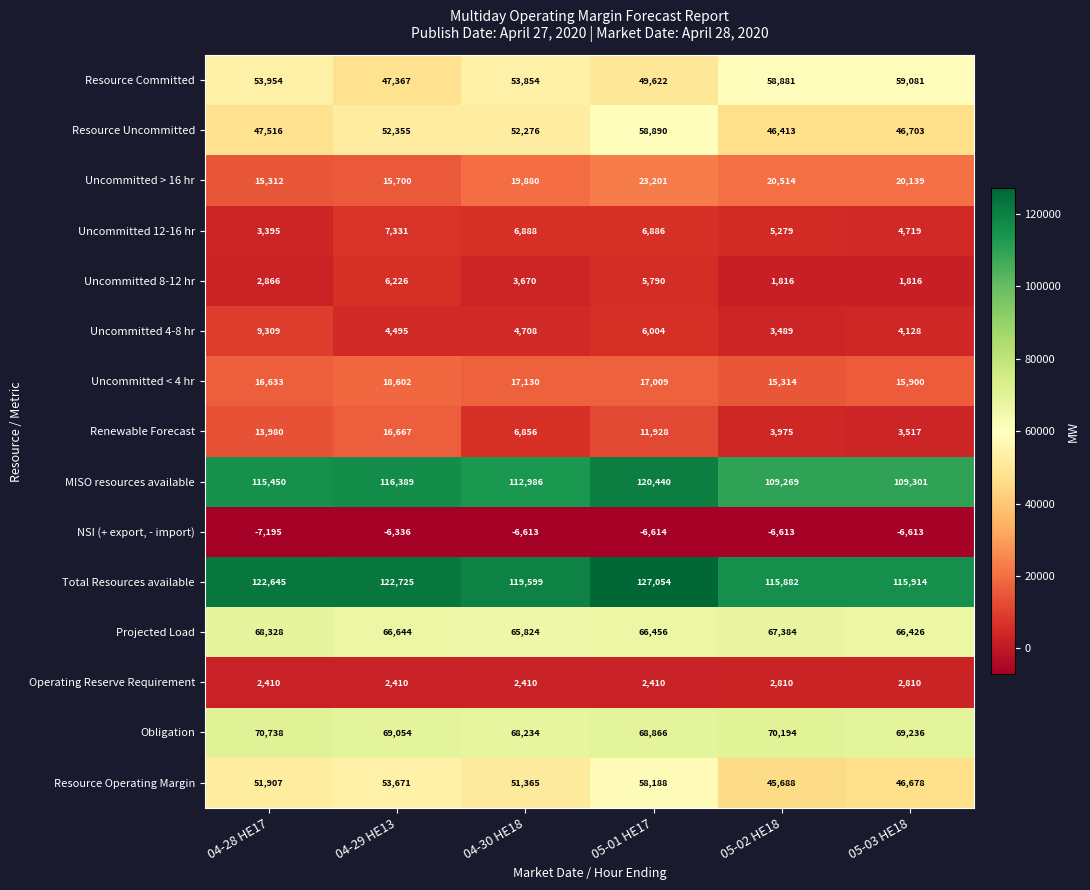

Count the number of categories in the chart.

6